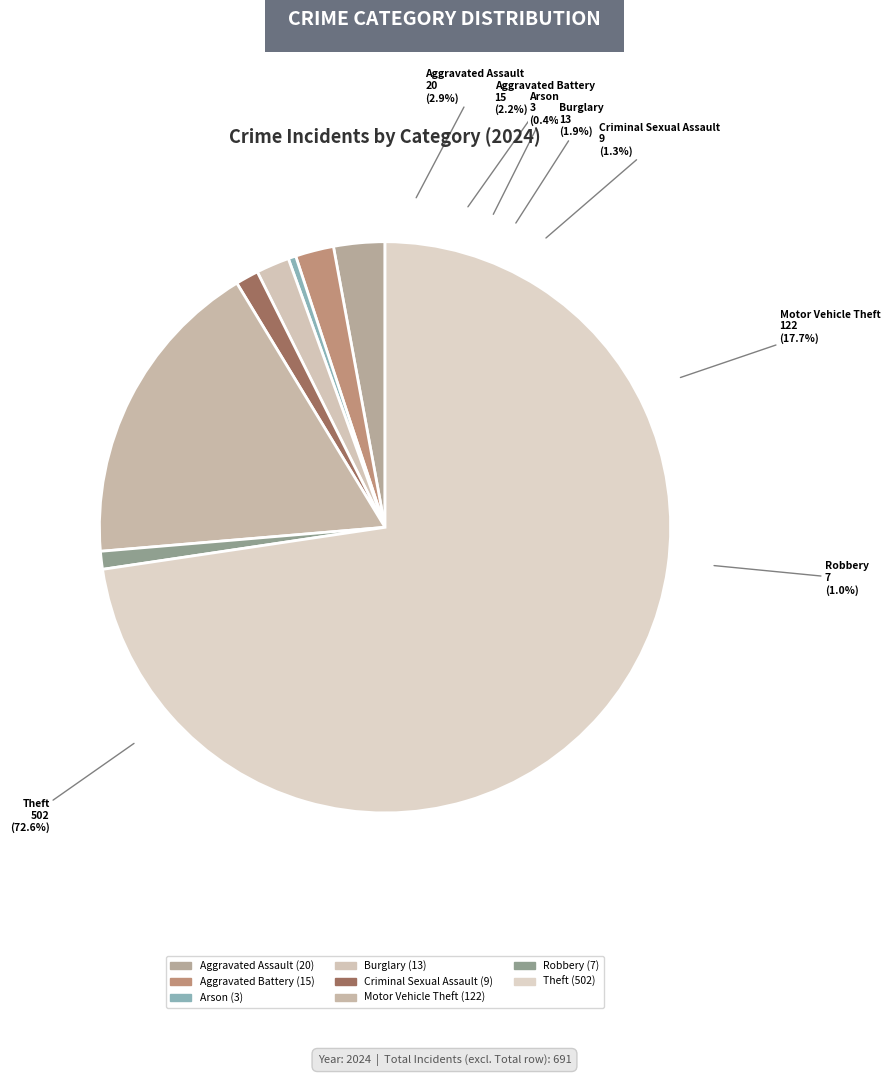

To the nearest percent, what percentage of the pie is Aggravated Battery?

2%